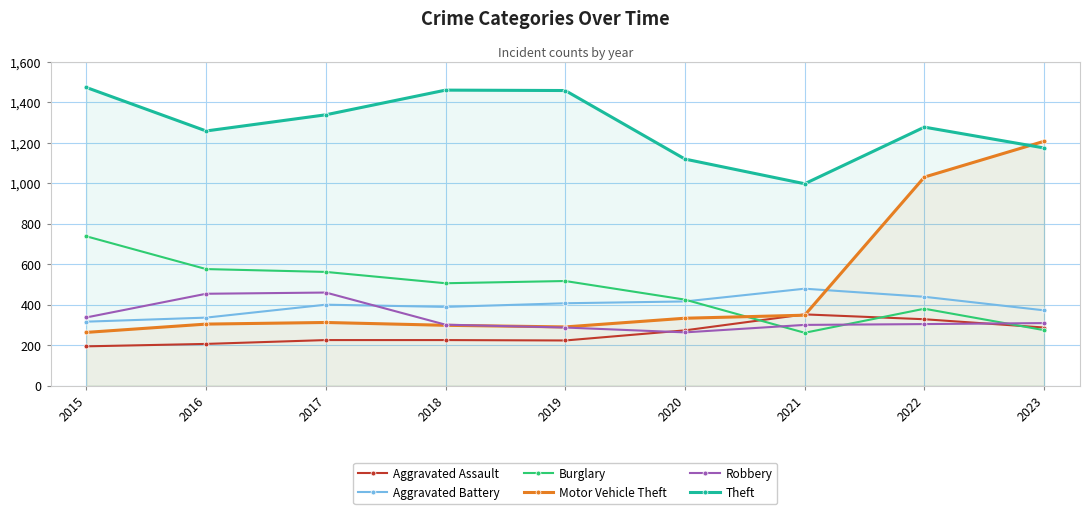

At which category does Aggravated Assault reach its first local valley?

2019